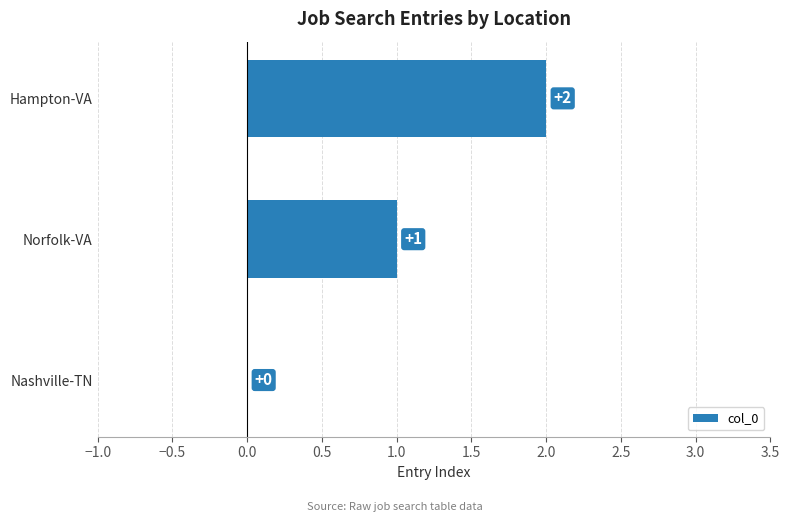

The value at Nashville-TN is 0. True or false?

True